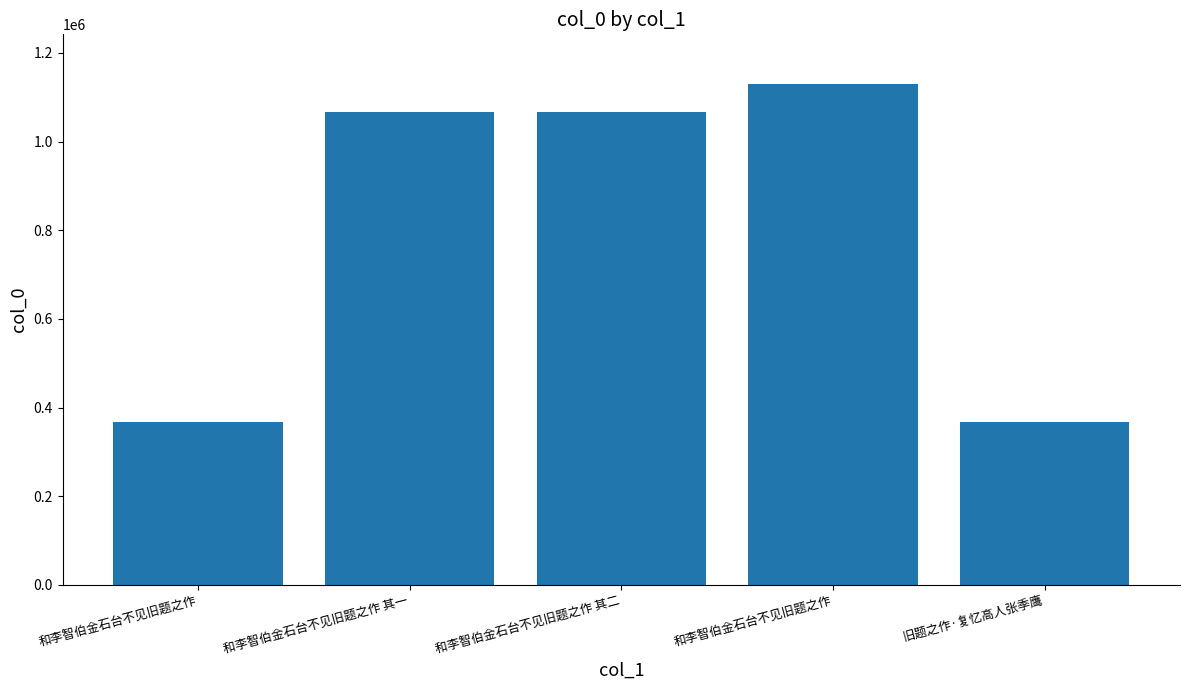

What is the difference between the maximum and second lowest values?

760278